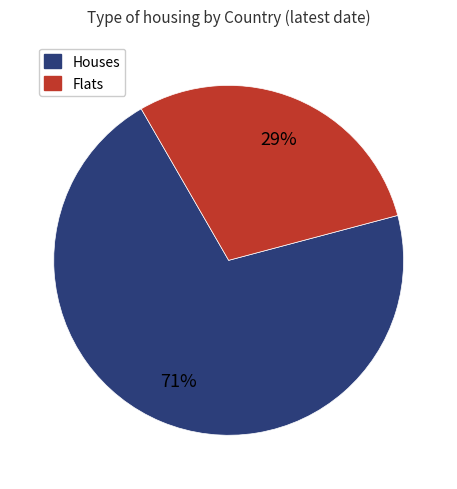

Is there any slice that represents more than half of the pie?

Yes